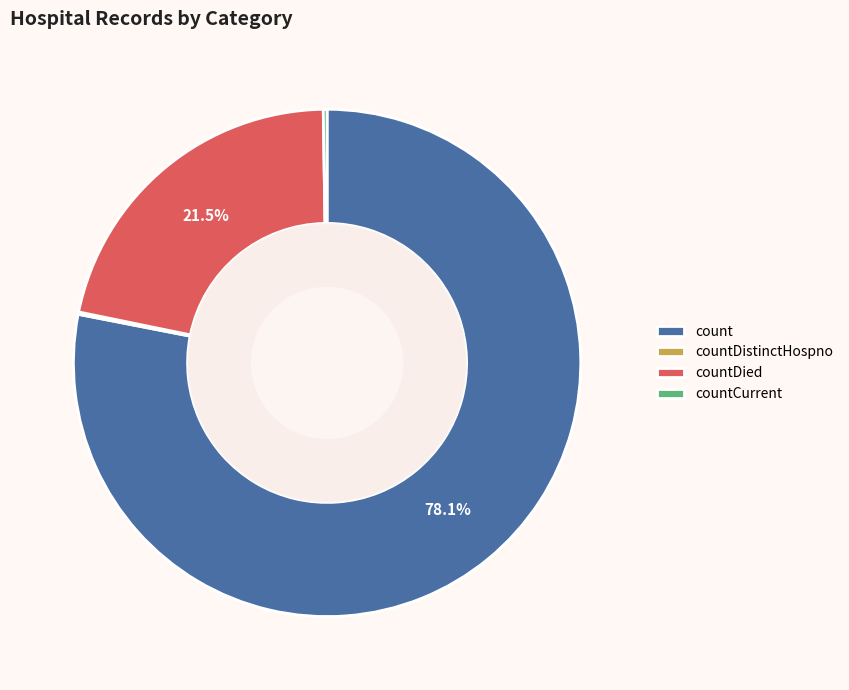

Which category has the biggest portion of the pie?

count